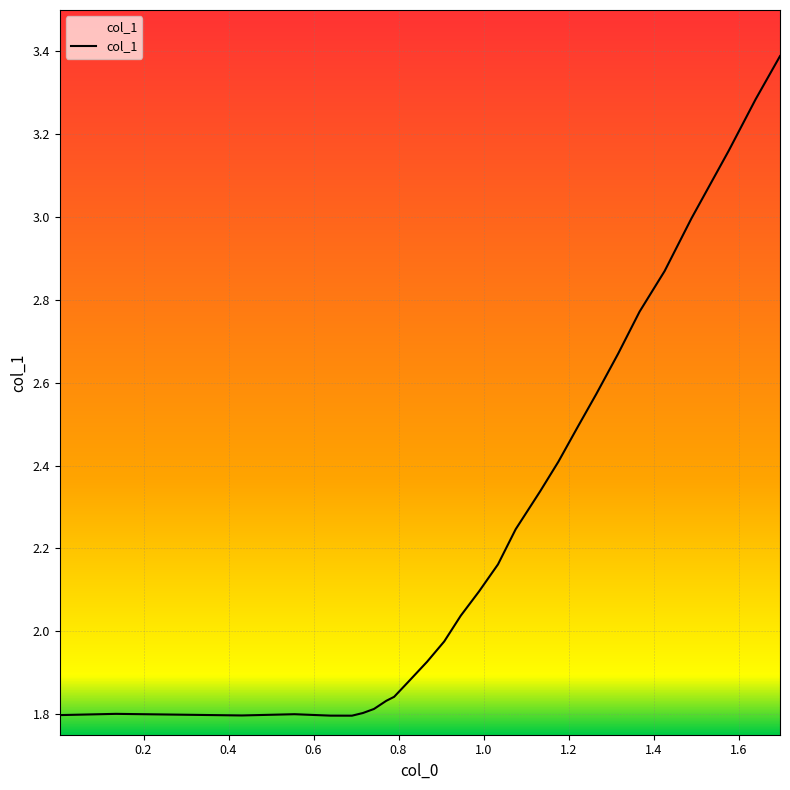

What is the difference between the maximum and minimum values?

1.6